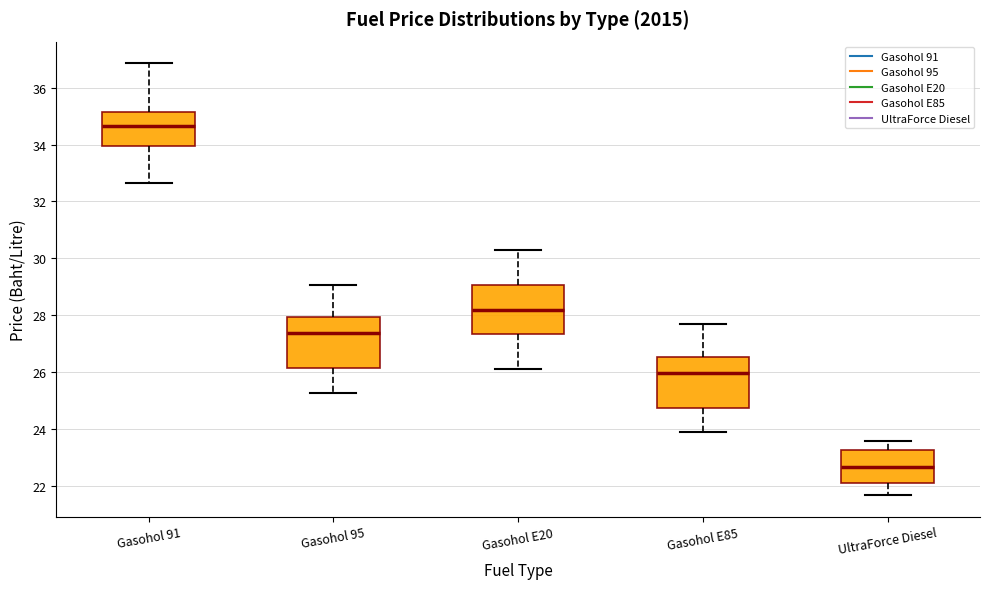

Where does the upper whisker of the box for UltraForce Diesel end on the y-axis? The values are not printed on the chart, so give them approximately, as read against the axis.

23.6